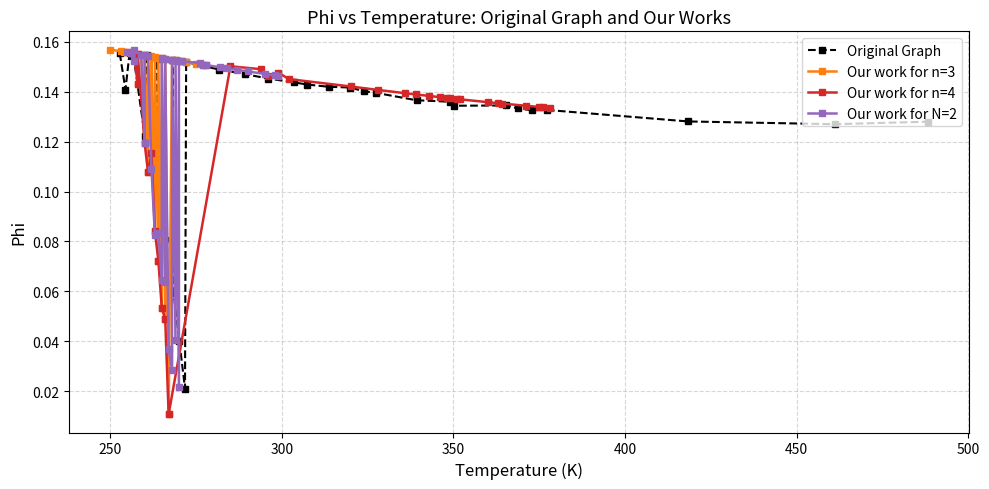

Which series has the widest spread of values?

Our work for n=3